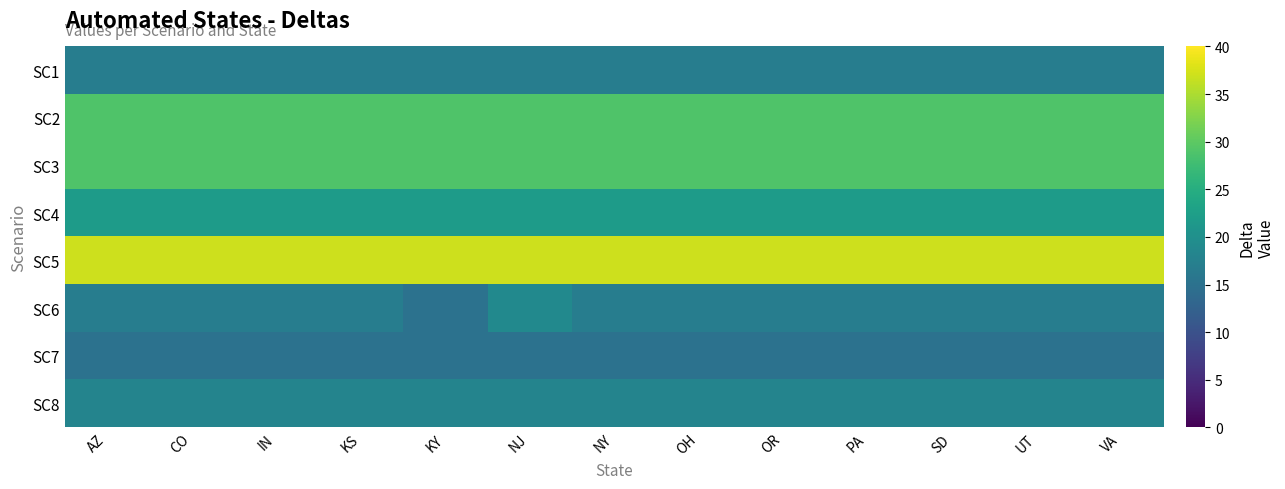

Reading right to left, list all the values displayed in this chart.

SC1: VA=17	UT=17	SD=17	PA=17	OR=17	OH=17	NY=17	NJ=17	KY=17	KS=17	IN=17	CO=17	AZ=17
SC2: VA=29	UT=29	SD=29	PA=29	OR=29	OH=29	NY=29	NJ=29	KY=29	KS=29	IN=29	CO=29	AZ=29
SC3: VA=29	UT=29	SD=29	PA=29	OR=29	OH=29	NY=29	NJ=29	KY=29	KS=29	IN=29	CO=29	AZ=29
SC4: VA=22	UT=22	SD=22	PA=22	OR=22	OH=22	NY=22	NJ=22	KY=22	KS=22	IN=22	CO=22	AZ=22
SC5: VA=37	UT=37	SD=37	PA=37	OR=37	OH=37	NY=37	NJ=37	KY=37	KS=37	IN=37	CO=37	AZ=37
SC6: VA=17	UT=17	SD=17	PA=17	OR=17	OH=17	NY=17	NJ=19	KY=15	KS=17	IN=17	CO=17	AZ=17
SC7: VA=15	UT=15	SD=15	PA=15	OR=15	OH=15	NY=15	NJ=15	KY=15	KS=15	IN=15	CO=15	AZ=15
SC8: VA=18	UT=18	SD=18	PA=18	OR=18	OH=18	NY=18	NJ=18	KY=18	KS=18	IN=18	CO=18	AZ=18